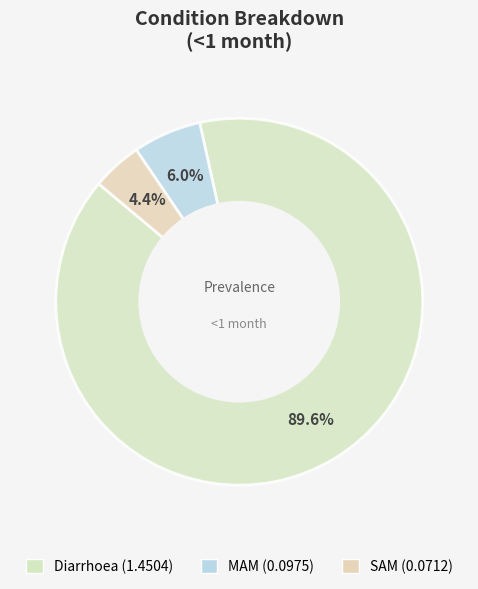

To the nearest percent, what is the combined percentage of Diarrhoea and SAM?

94%